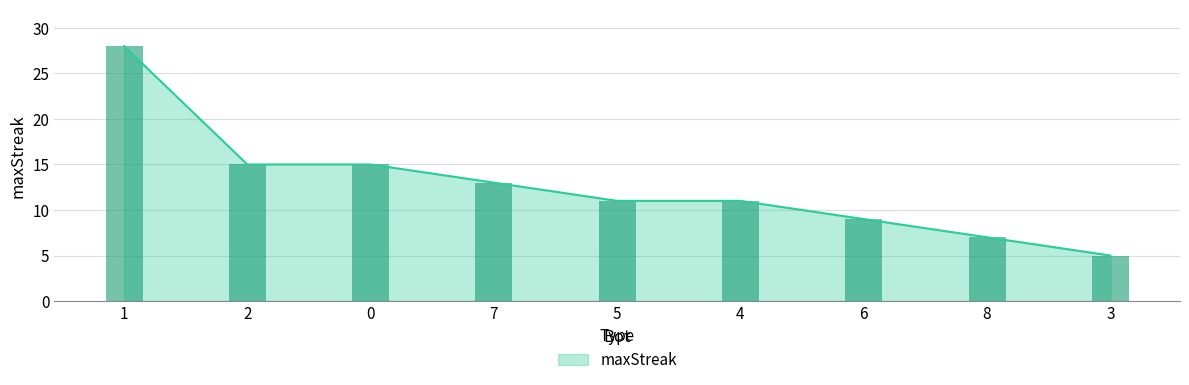

Approximately how many times larger is the value at 8 compared to 7?

0.5